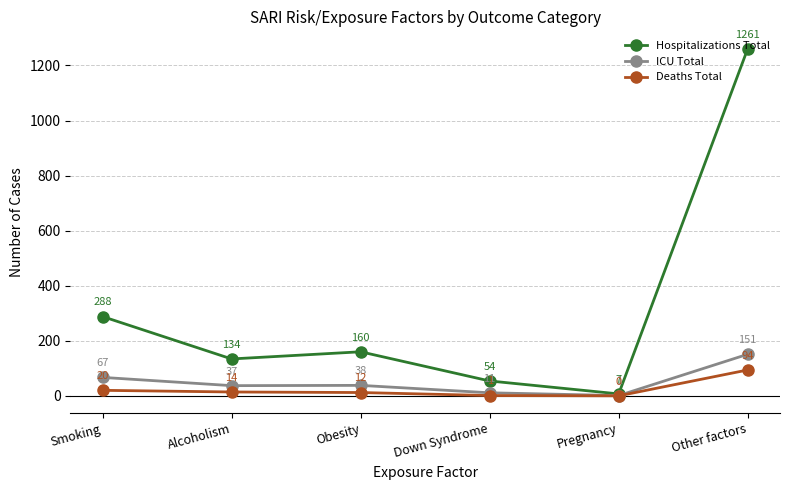

Reading right to left, list all the values displayed in this chart.

Hospitalizations Total: 1261	7	54	160	134	288
ICU Total: 151	1	11	38	37	67
Deaths Total: 94	0	1	12	14	20